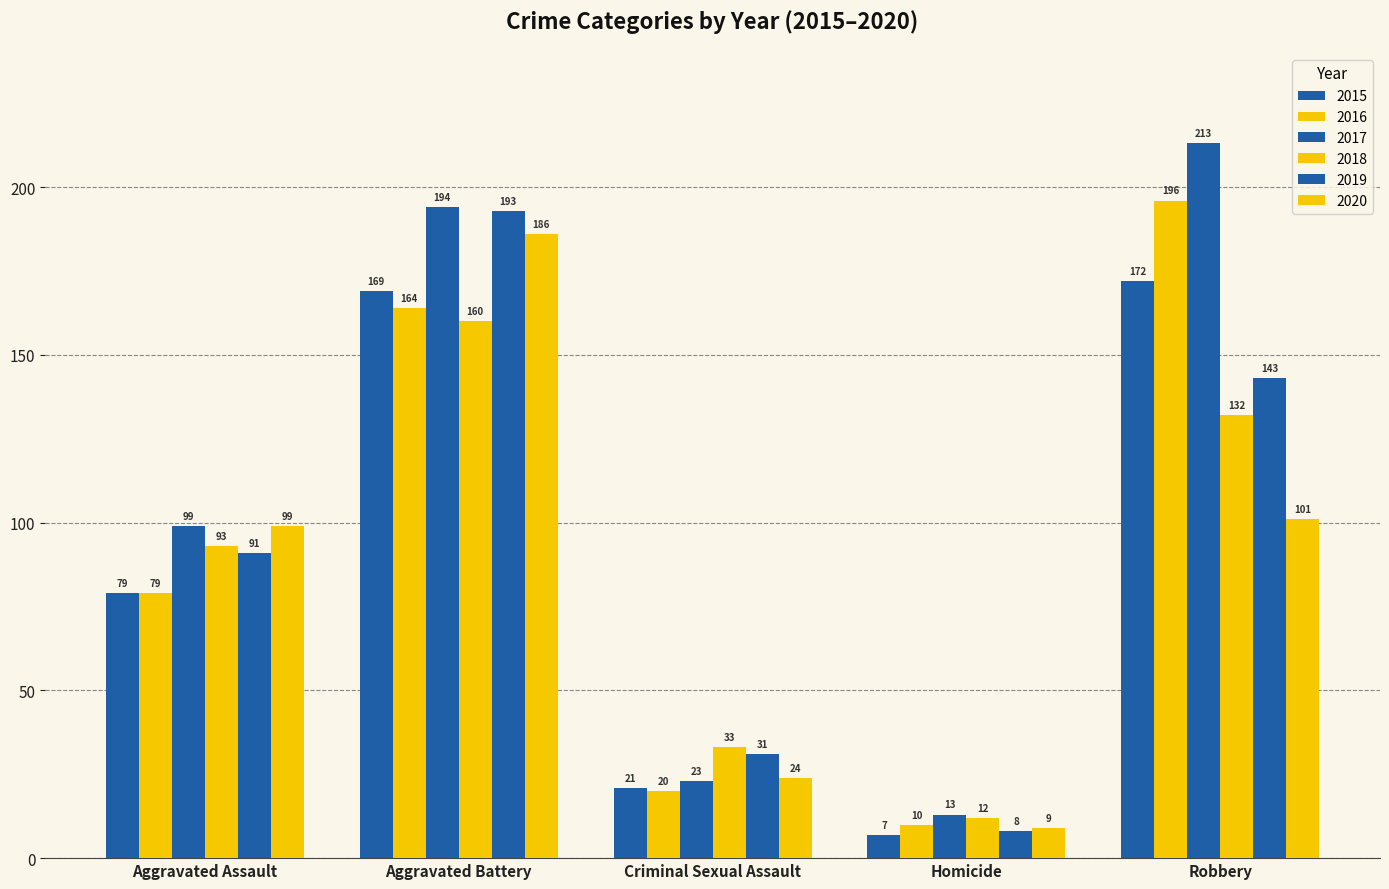

How many bars are there in total?

30